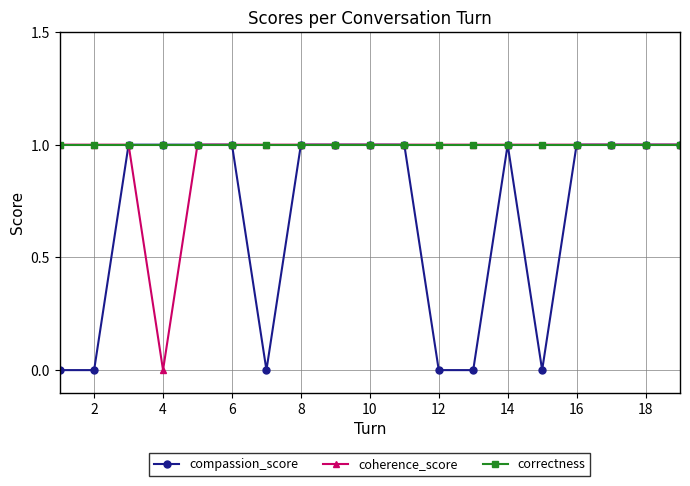

What is the maximum value shown in the chart?

1